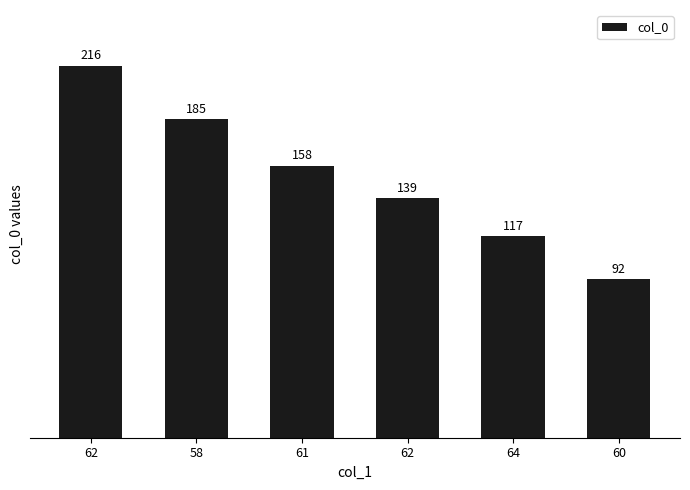

At which label is the value closest to 154?

61